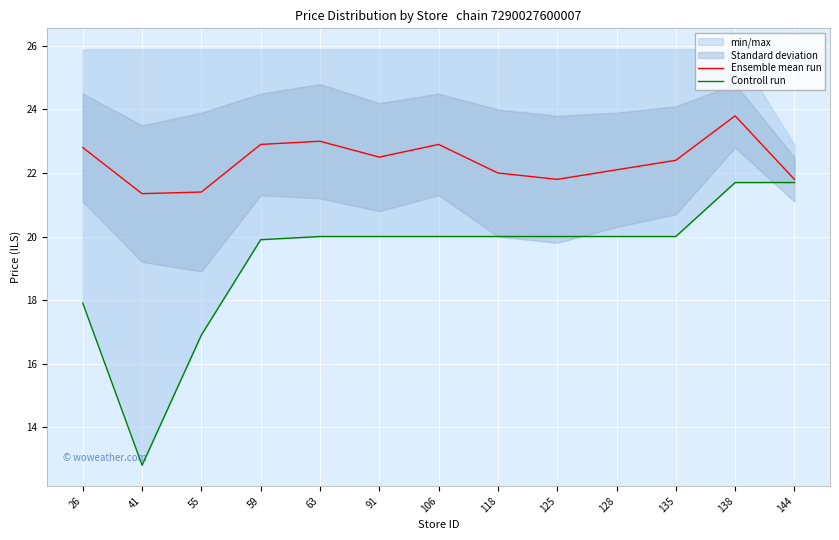

How many lines are shown in the chart?

2